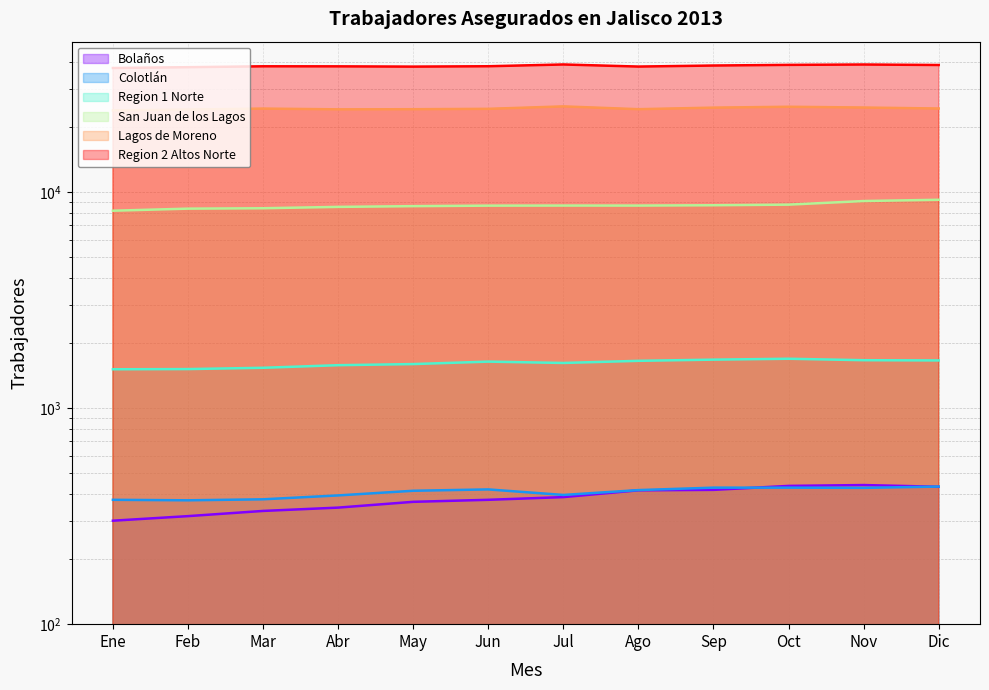

Reading left to right, extract all data points from this chart.

Region 1 Norte: Ene=1510	Feb=1513	Mar=1534	Abr=1577	May=1596	Jun=1638	Jul=1615	Ago=1652	Sep=1673	Oct=1689	Nov=1663	Dic=1659
Region 2 Altos Norte: Ene=37355	Feb=37687	Mar=38043	Abr=38019	May=37914	Jun=38063	Jul=38789	Ago=37936	Sep=38356	Oct=38624	Nov=38773	Dic=38574
Bolaños: Ene=301	Feb=316	Mar=334	Abr=346	May=368	Jun=376	Jul=387	Ago=416	Sep=418	Oct=436	Nov=440	Dic=432
Colotlán: Ene=376	Feb=374	Mar=378	Abr=394	May=414	Jun=420	Jul=396	Ago=417	Sep=428	Oct=428	Nov=427	Dic=433
Lagos de Moreno: Ene=23799	Feb=23999	Mar=24248	Abr=24054	May=24086	Jun=24184	Jul=24822	Ago=24093	Sep=24496	Oct=24724	Nov=24523	Dic=24267
San Juan de los Lagos: Ene=8172	Feb=8354	Mar=8390	Abr=8512	May=8579	Jun=8625	Jul=8633	Ago=8631	Sep=8662	Oct=8718	Nov=9060	Dic=9182